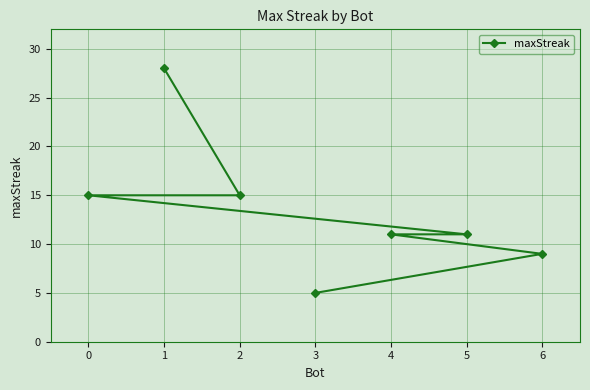

True or false: there are more than 1 points higher than both neighbors.

False